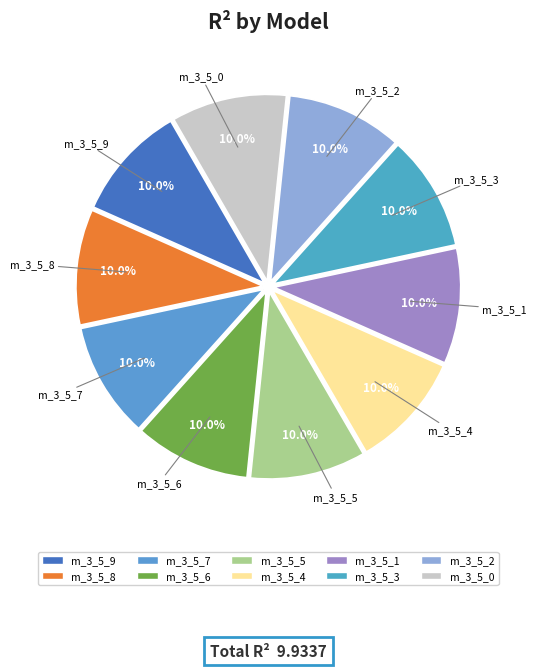

How many slices are in this pie chart?

10